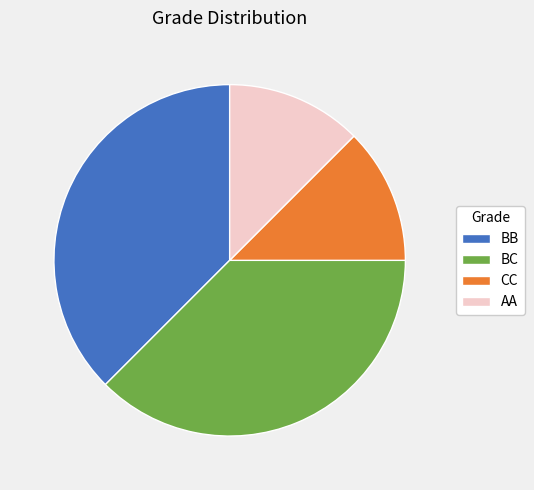

Does BC represent more than half of the total?

No